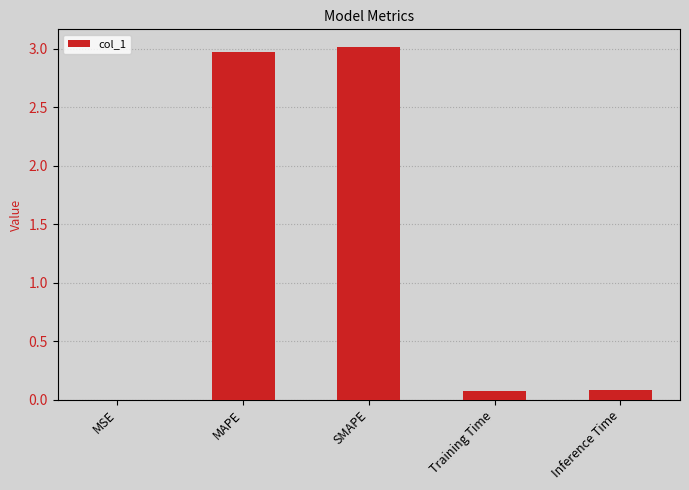

What is the change in value from MAPE to Training Time?

-2.9